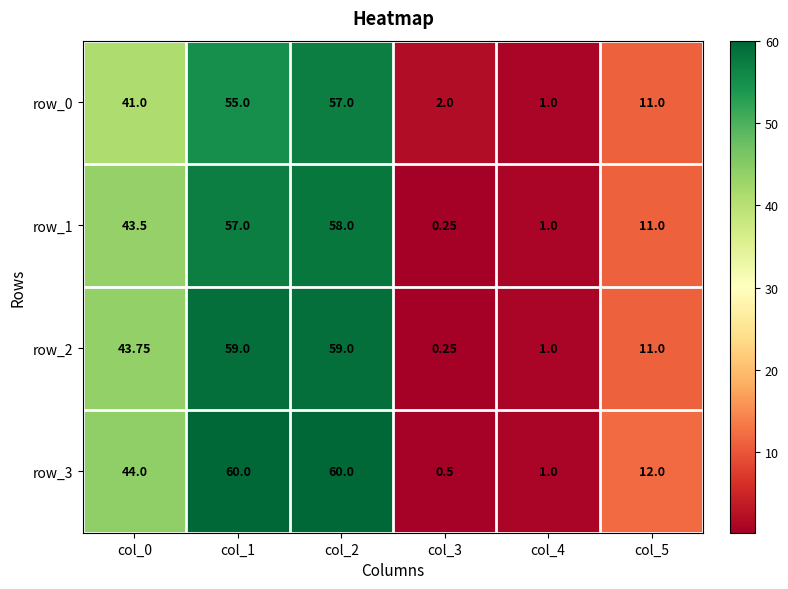

List the series in order of their overall mean, lowest first.

row_0, row_1, row_2, row_3